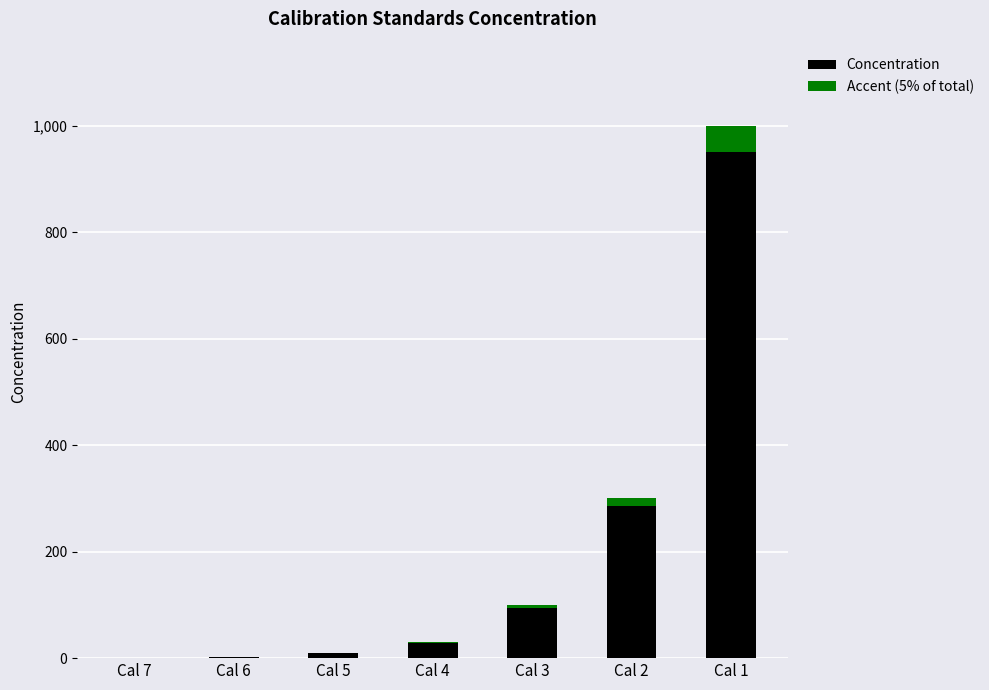

At which category is the sum across all series the highest?

Cal 1